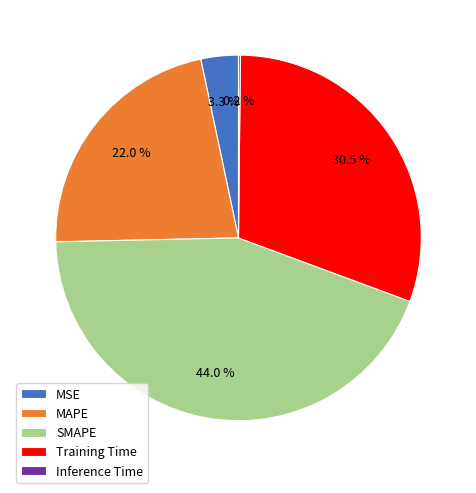

Is it true that MSE is 18% of the pie?

False